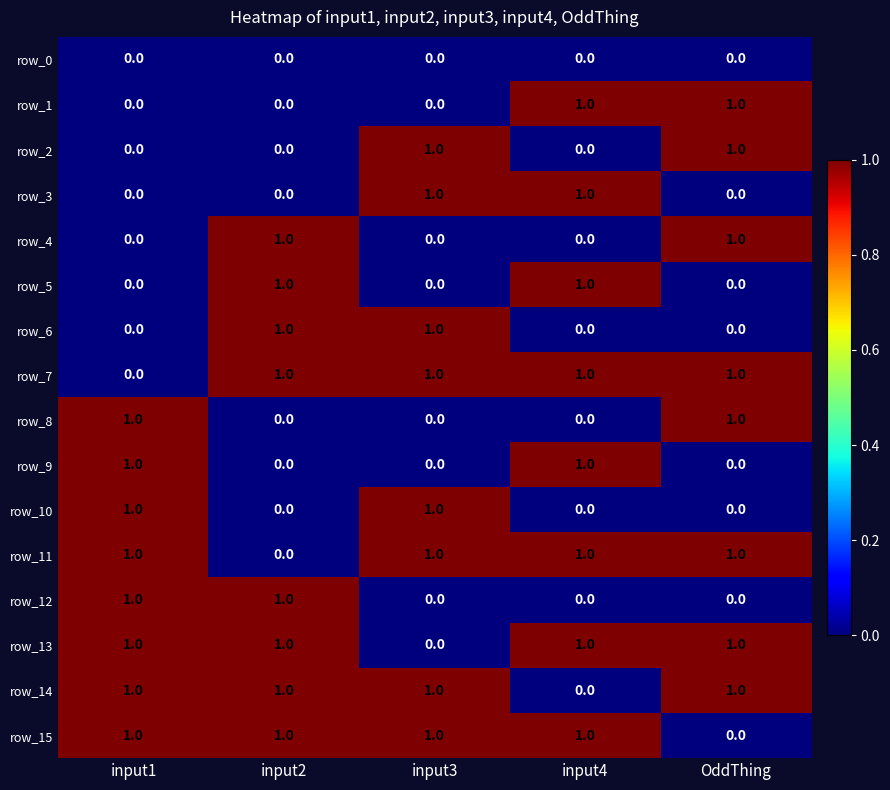

The value of row_4 at input1 is 0. True or false?

True